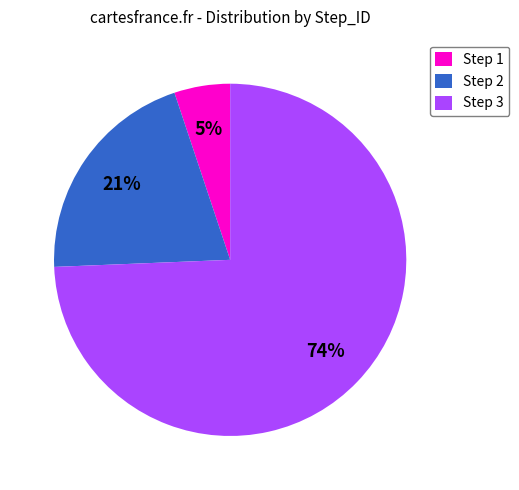

Between Step 1 and Step 3, which is larger?

Step 3